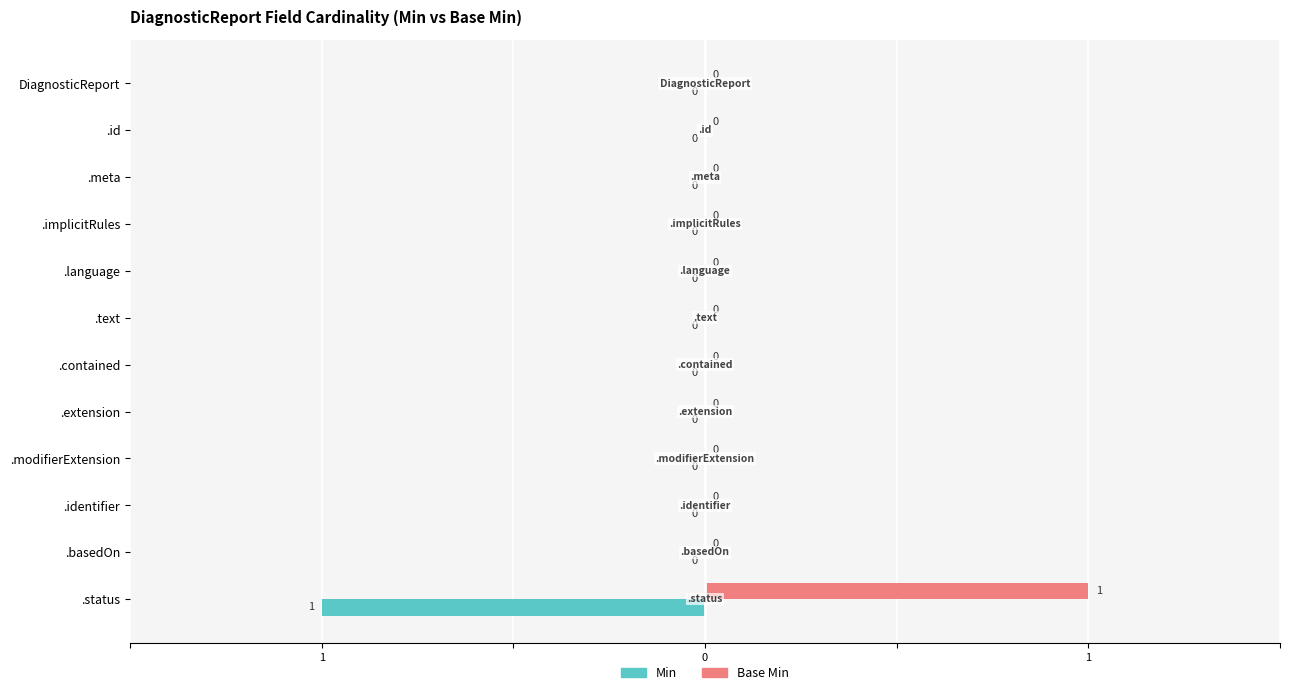

What is the lowest value of the Min series?

-1